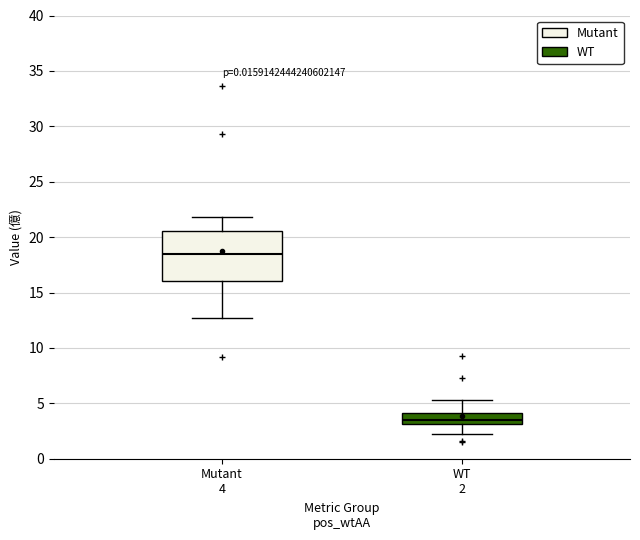

Which box is the tallest, from its lower edge to its upper edge?

Mutant 4